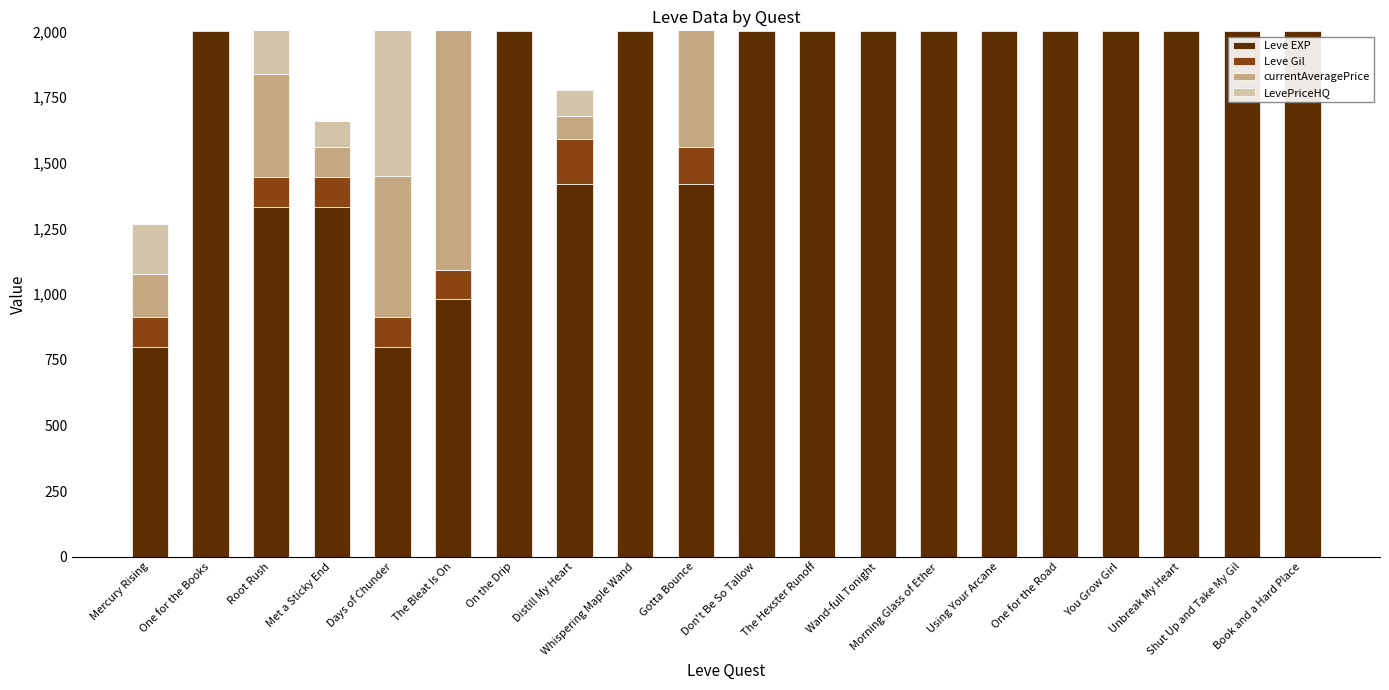

What is the total value across all series at Gotta Bounce?

3560